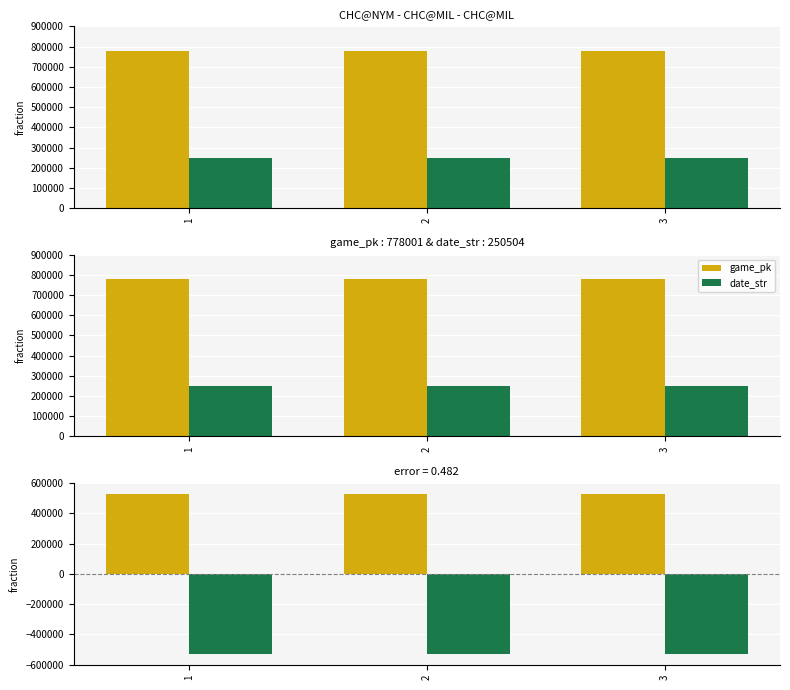

Which has a higher value, 1 or 3?

3